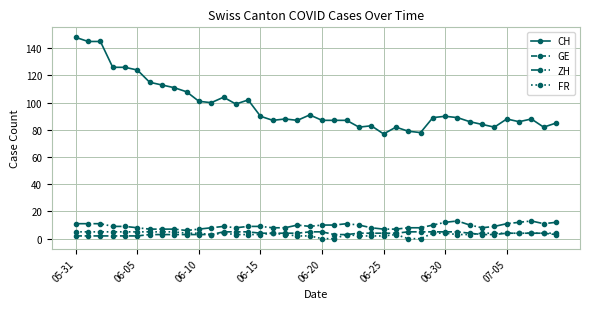

How many values in the FR series are below 4?

18